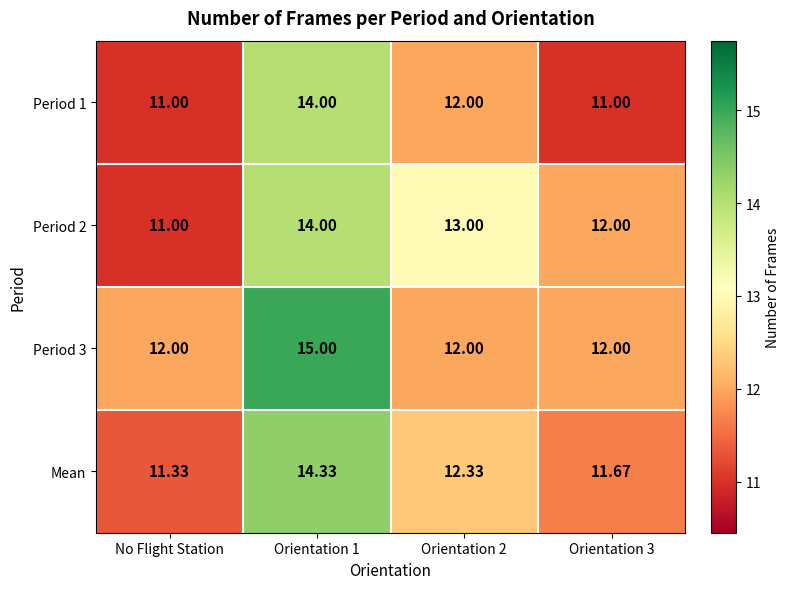

Is the value of Period 1 at Orientation 3 greater than the value of Period 3 at Orientation 3?

No